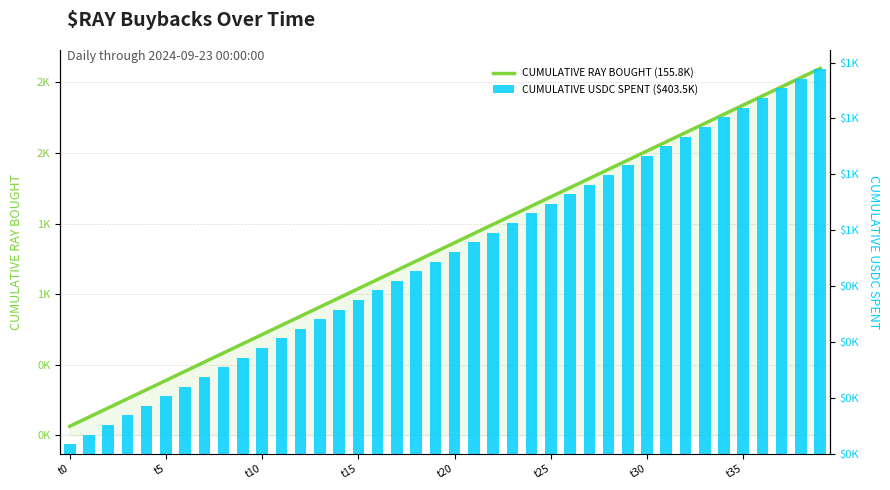

Rank the series at 21 from highest to lowest value.

CUMULATIVE RAY BOUGHT (155.8K), CUMULATIVE USDC SPENT ($403.5K)